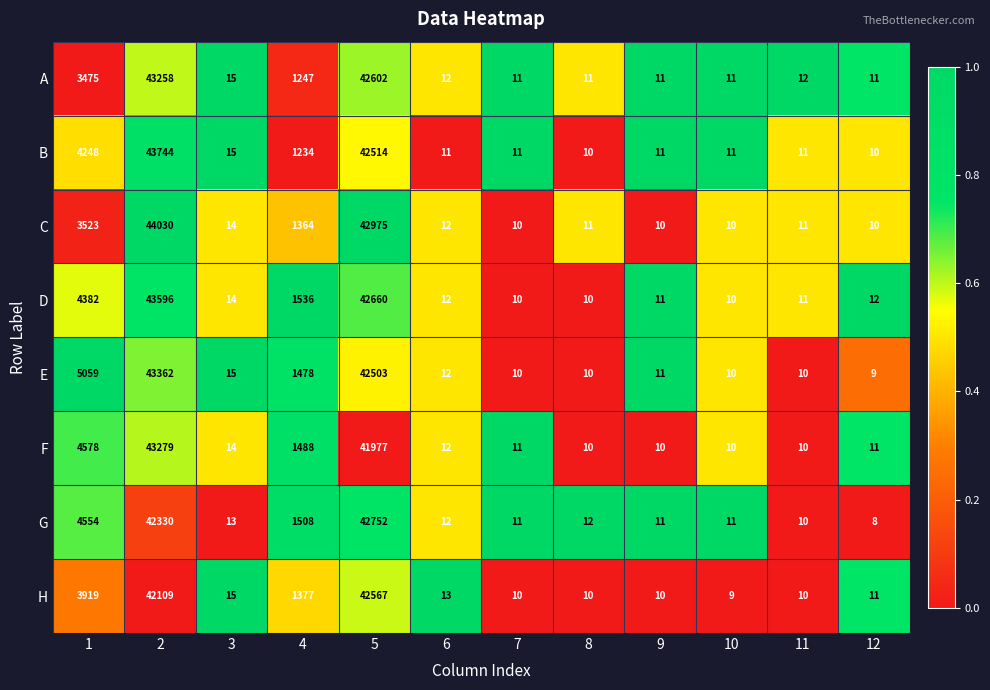

True or false: F has a value of 6230 at 1.

False